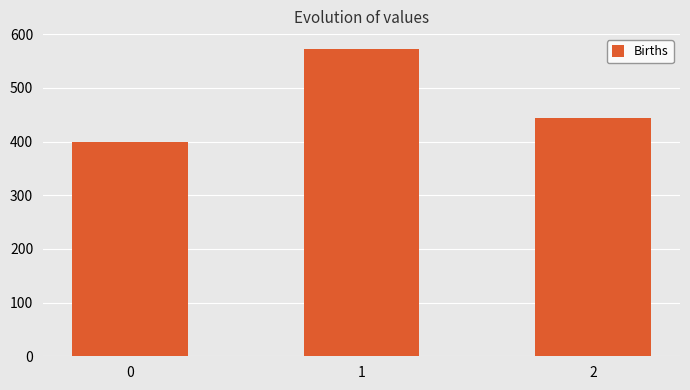

What is the minimum value shown in the chart?

400.0